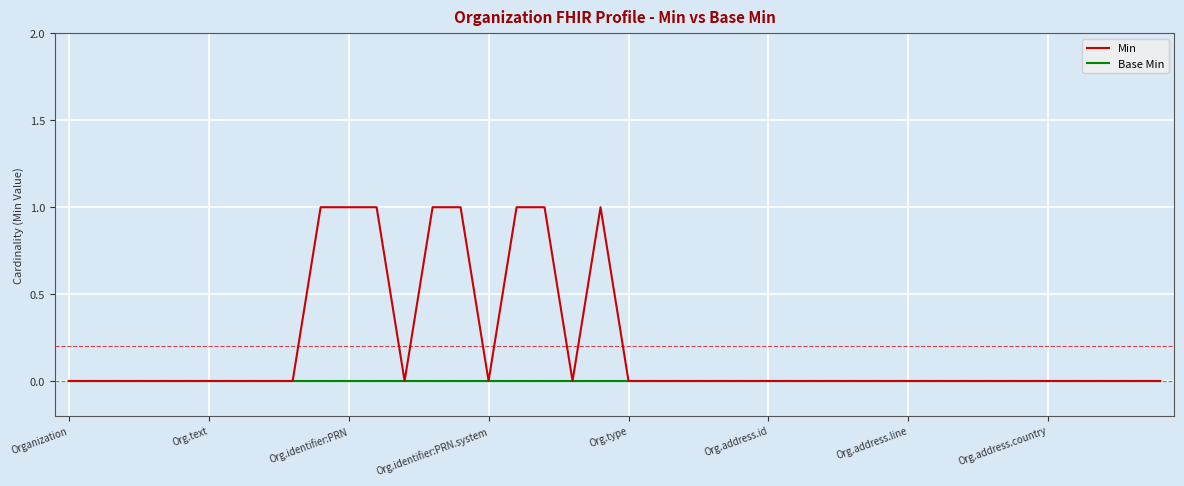

What are all the series names shown in the legend?

Min, Base Min